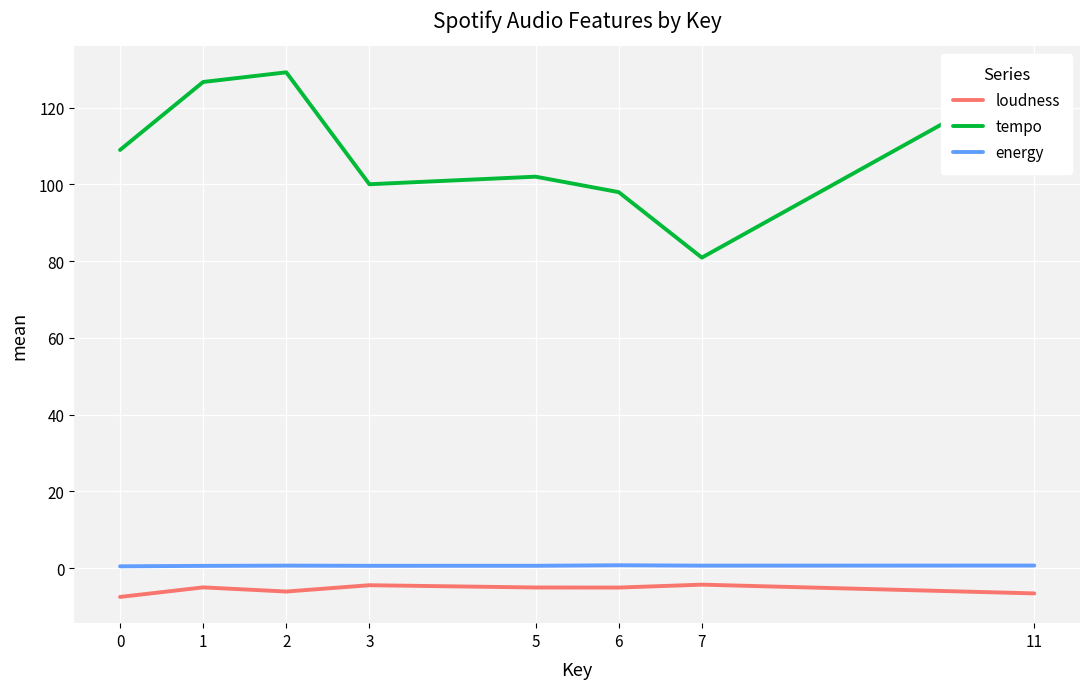

What is the minimum value shown in the chart?

-7.5